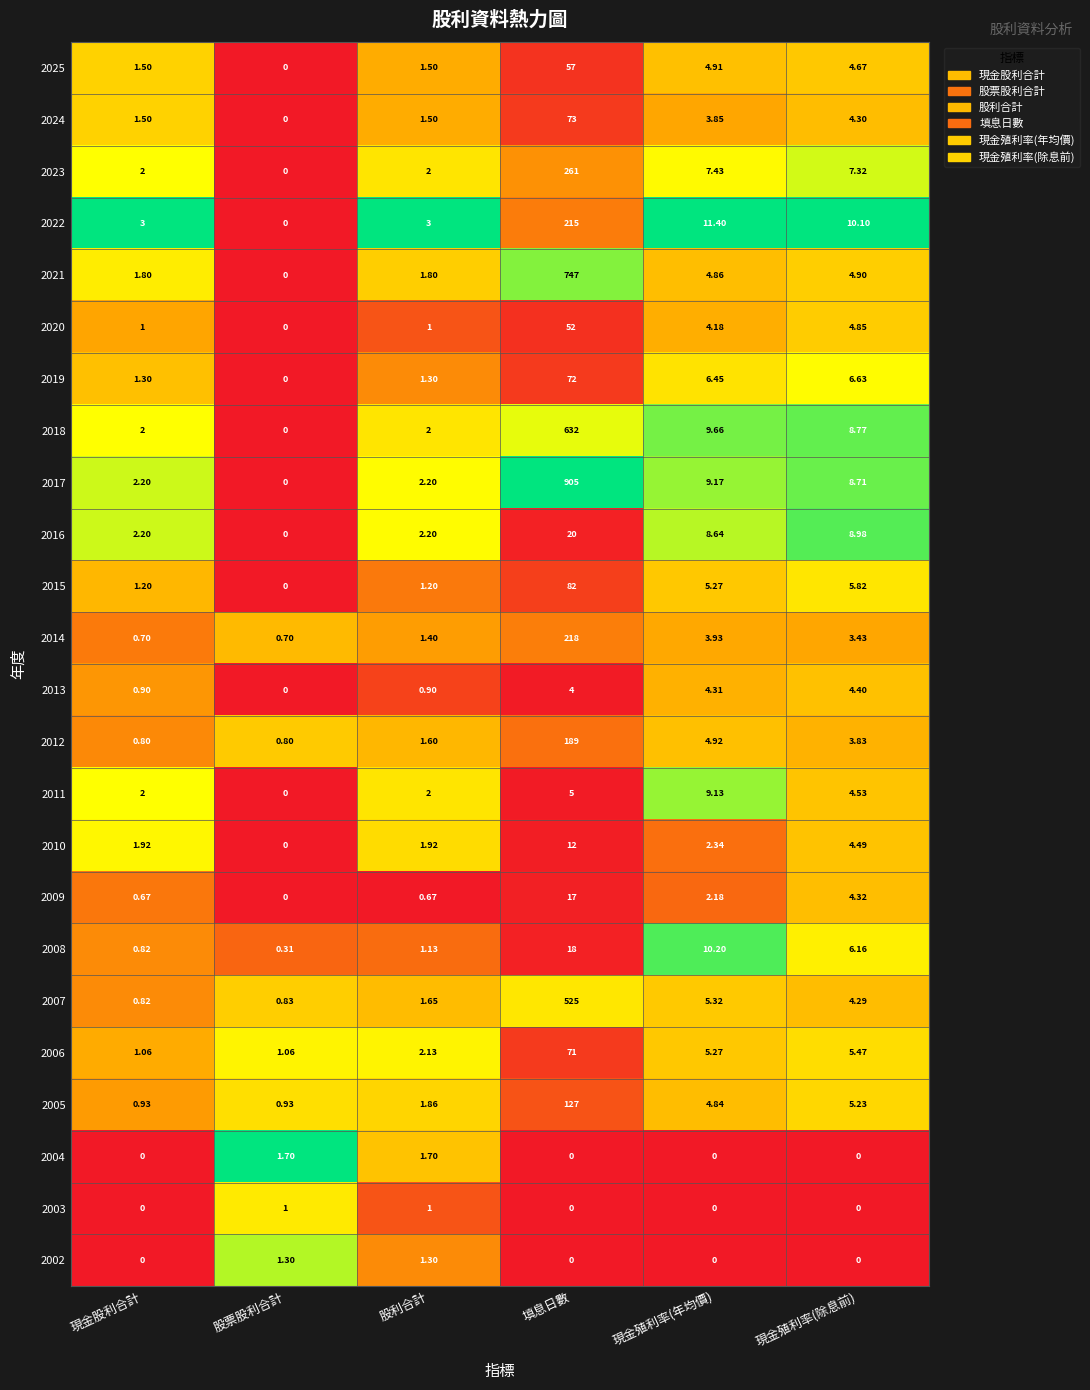

At which category is the sum across all series the highest?

填息日數